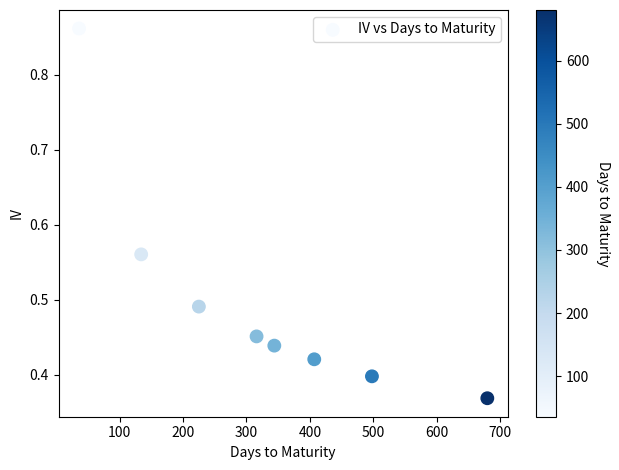

What is the range of X values (max minus min)?

644.0